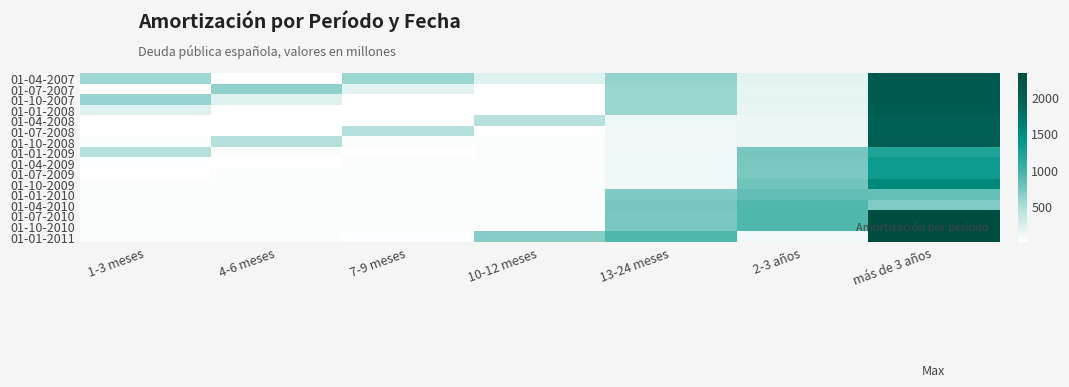

Between 7-9 meses and 10-12 meses, which series saw the biggest shift?

01-01-2011